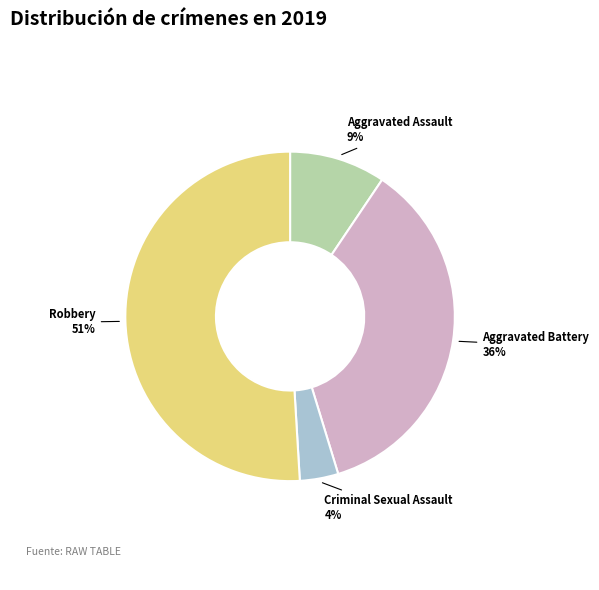

Do Aggravated Assault and Aggravated Battery together represent more than half of the pie?

No